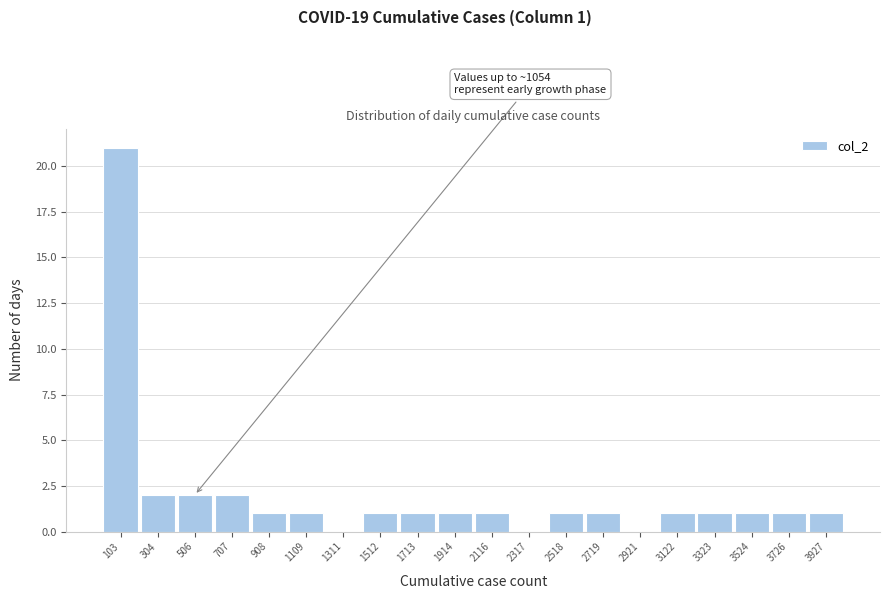

Over which range of the x-axis is the bar tallest?

0 to 200